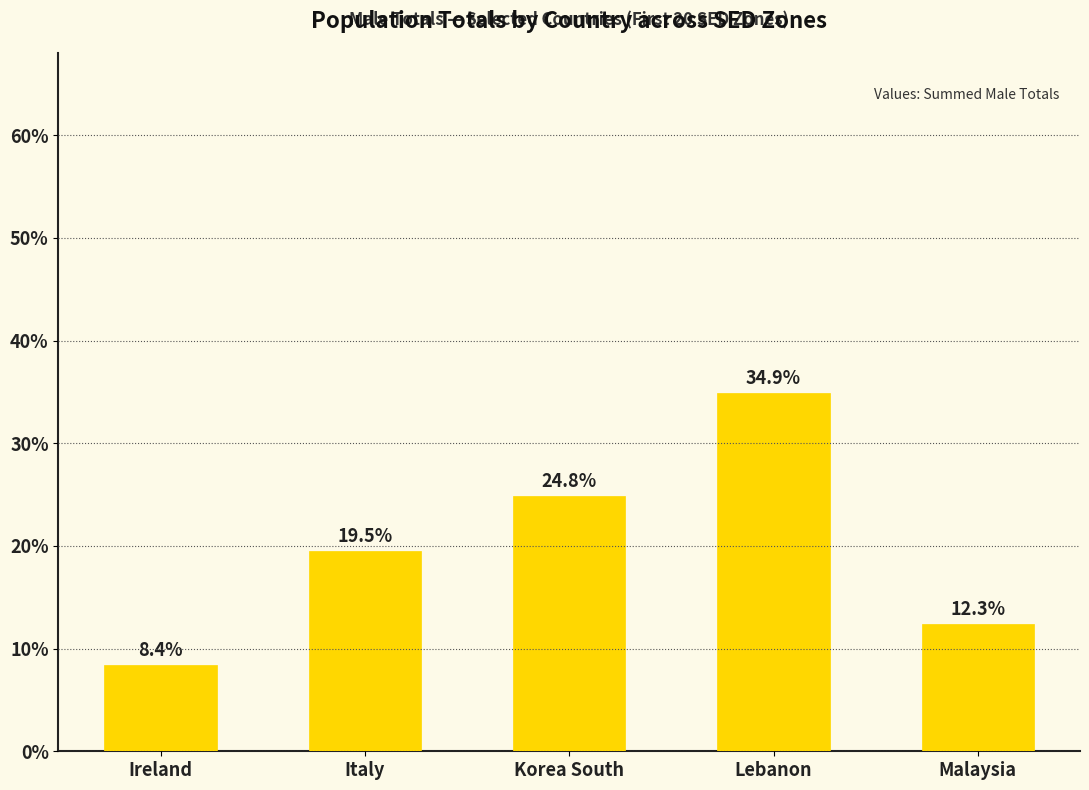

Does the chart contain any negative values?

No